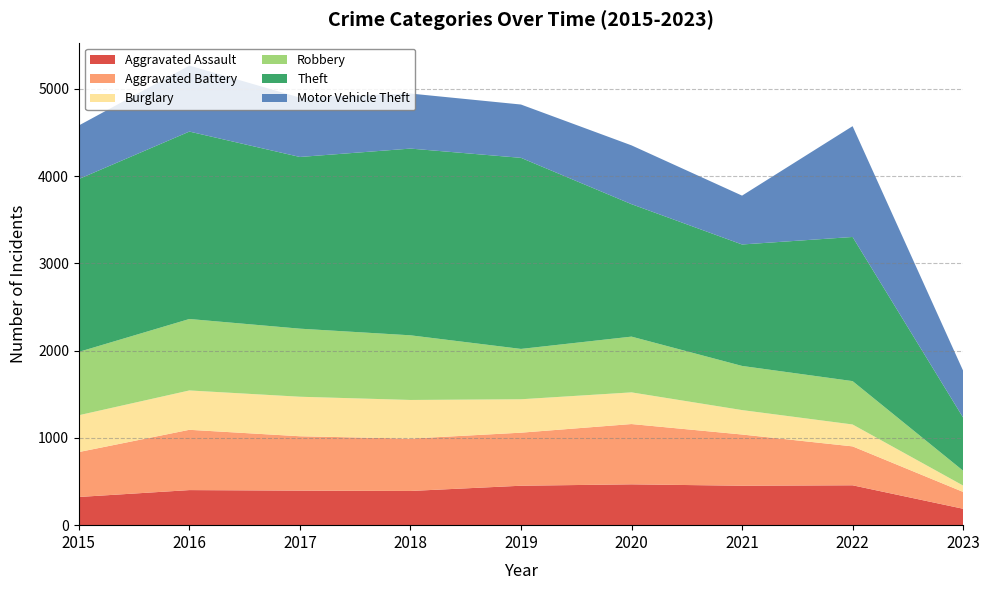

Reading right to left, what are all the values shown in this chart?

Aggravated Assault: 188	457	452	468	452	392	396	402	323
Aggravated Battery: 193	446	587	691	608	600	623	691	515
Burglary: 73	251	280	363	383	443	453	451	422
Robbery: 170	497	506	639	577	741	780	819	726
Theft: 609	1652	1392	1518	2190	2140	1968	2148	1981
Motor Vehicle Theft: 537	1270	560	674	611	631	680	756	614